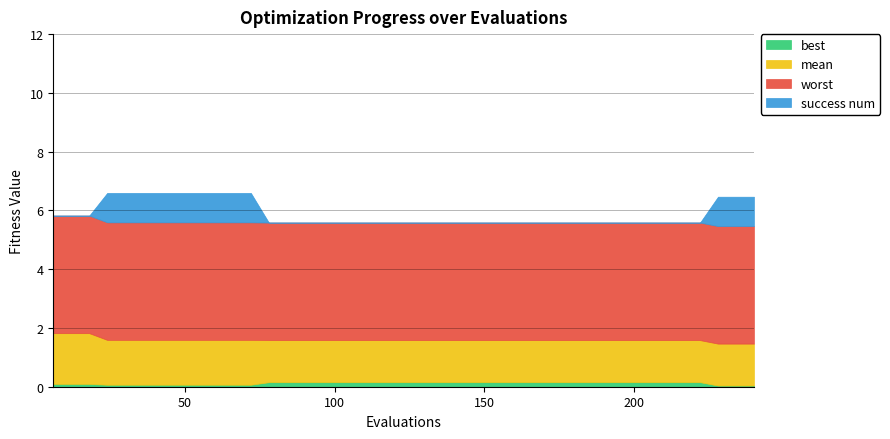

Which series has the largest total across all categories?

worst